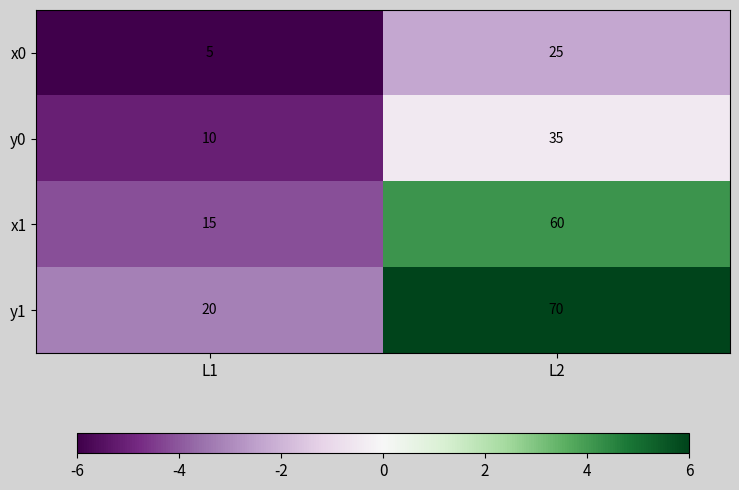

What is the difference between the highest and lowest values at L1?

15